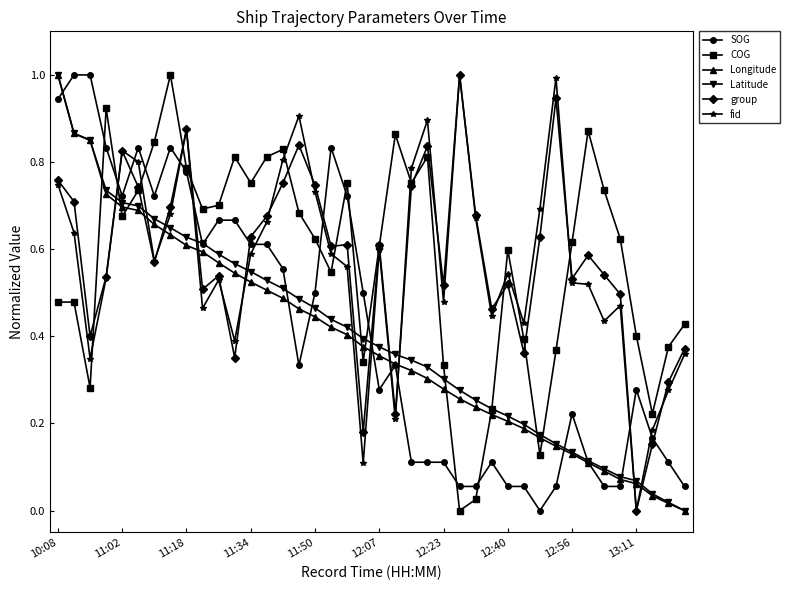

What is the maximum value for fid?

1.0